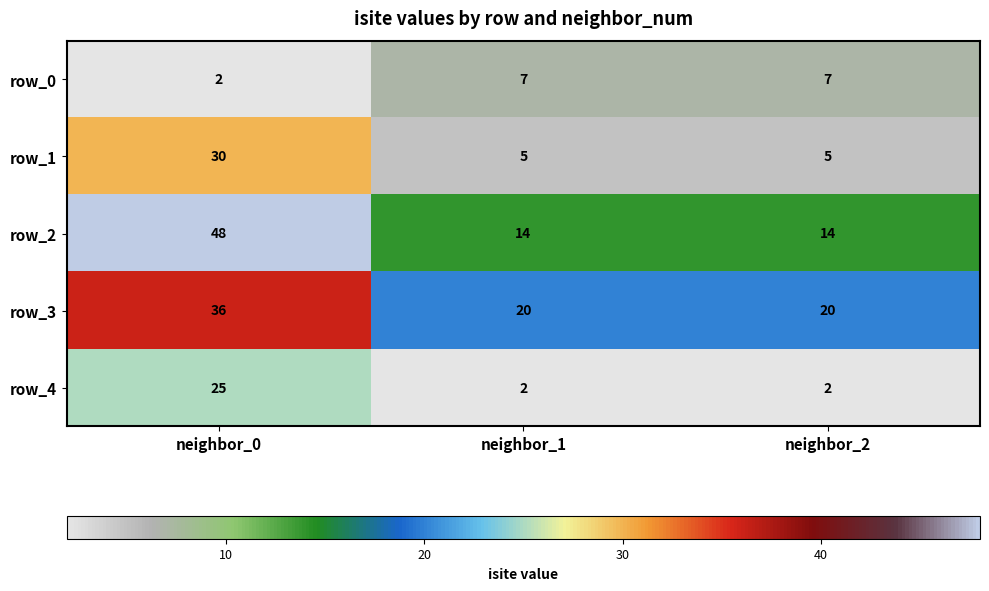

Rank the series at neighbor_1 from lowest to highest value.

row_4, row_1, row_0, row_2, row_3